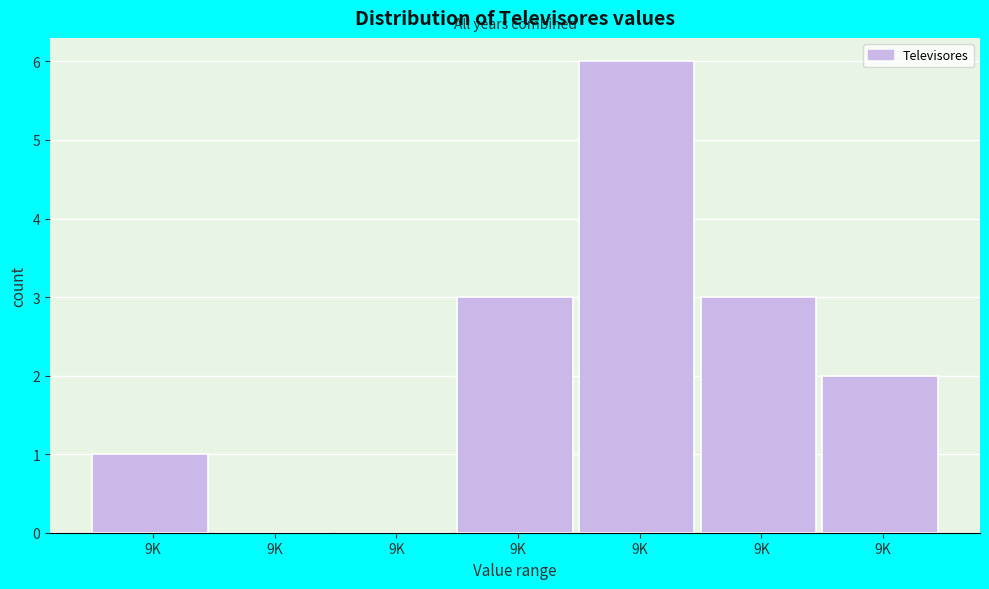

Count the number of data series in this chart.

1